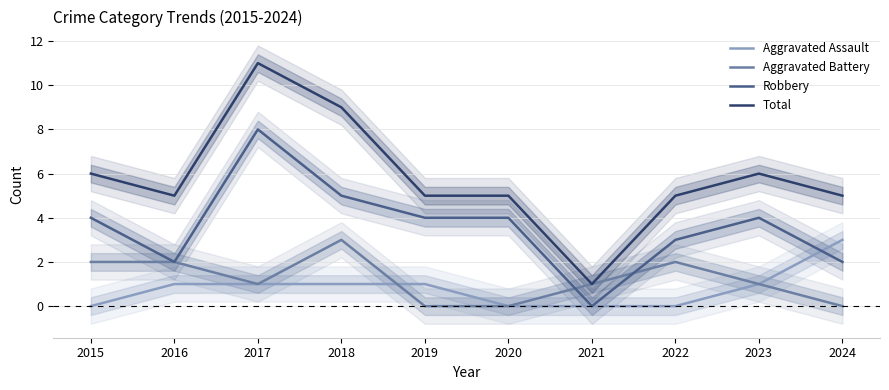

How many positive values does the Robbery series have?

9